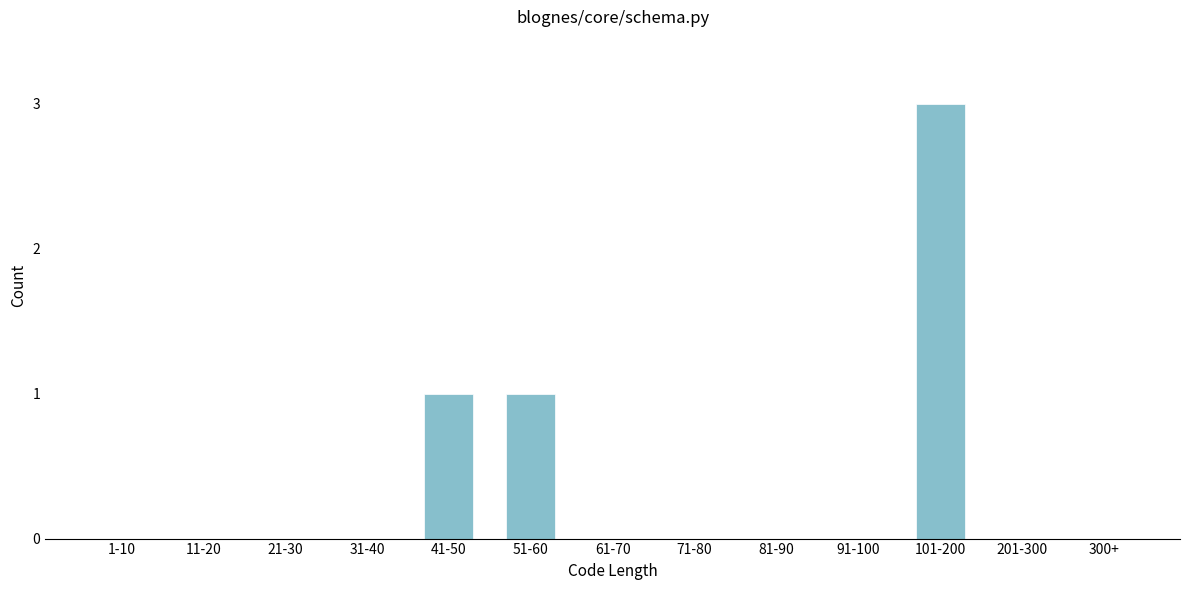

Reading right to left, extract all data points from this chart.

300+=0	201-300=0	101-200=3	91-100=0	81-90=0	71-80=0	61-70=0	51-60=1	41-50=1	31-40=0	21-30=0	11-20=0	1-10=0